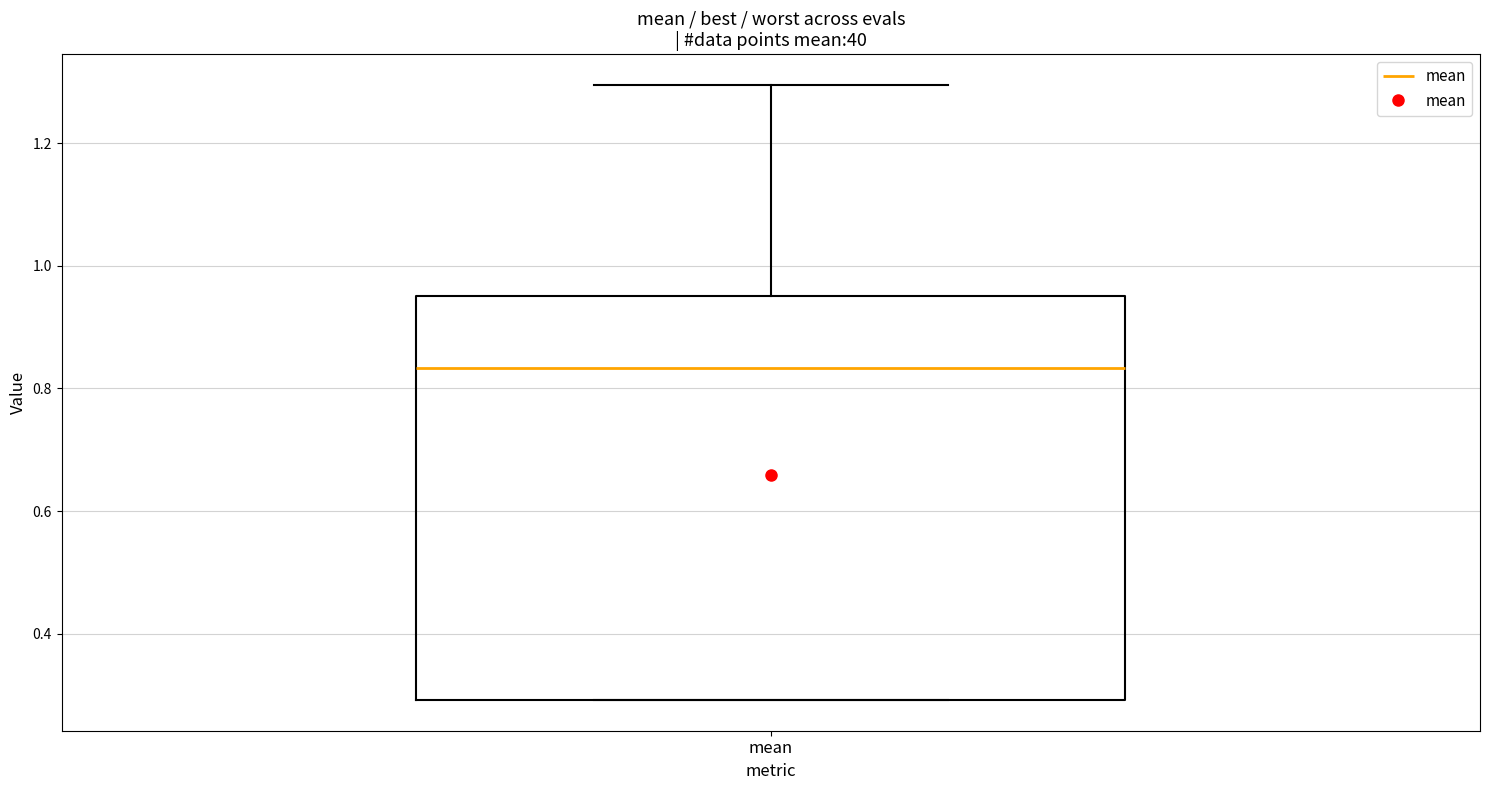

Transcribe this box plot: give where the median line is, the range the box spans, and where the two whiskers end, as read against the y-axis. The values are not printed on the chart, so give them approximately, as read against the axis.

median 0.84, box 0.30 to 0.96, whiskers 0.30 to 1.30